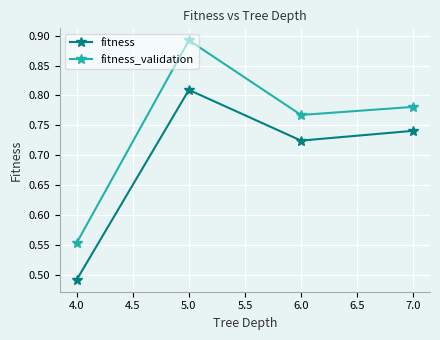

What are all the series names shown in the legend?

fitness, fitness_validation